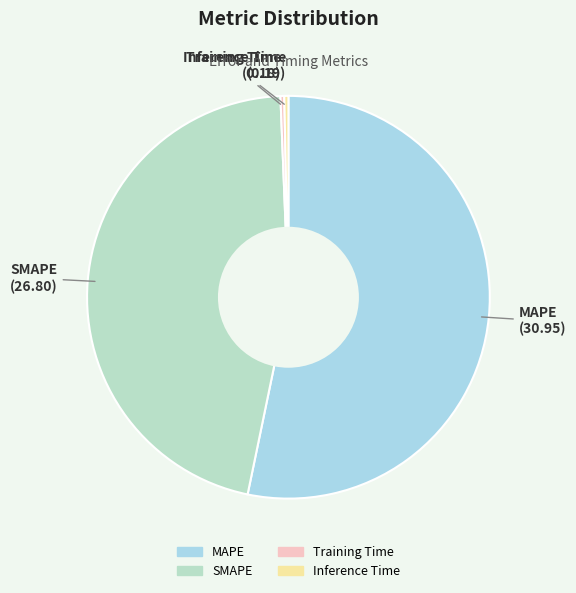

Which category has the biggest portion of the pie?

MAPE